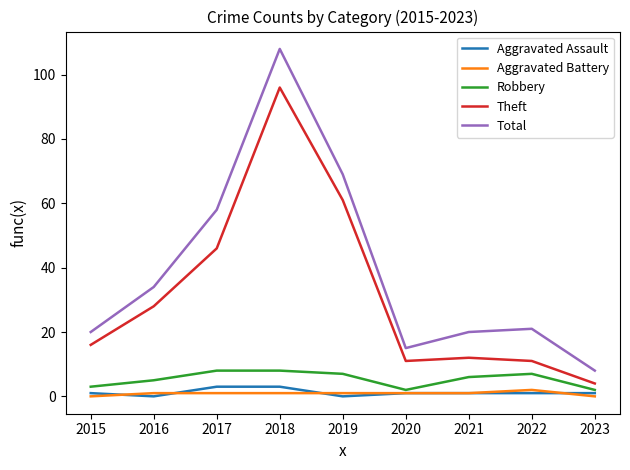

At which label does Total first exceed 21?

2016